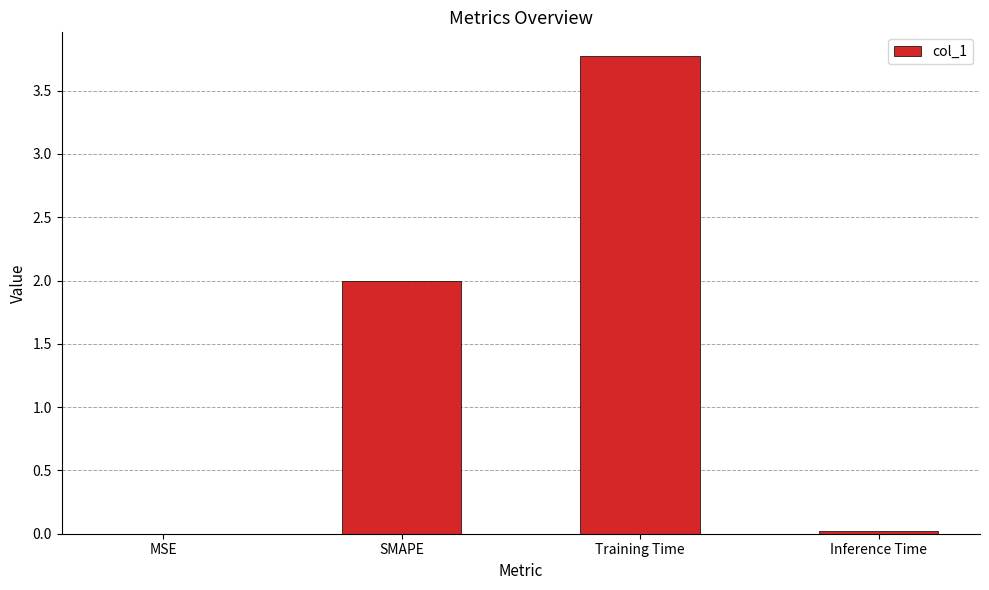

What is the sum of all values?

5.8